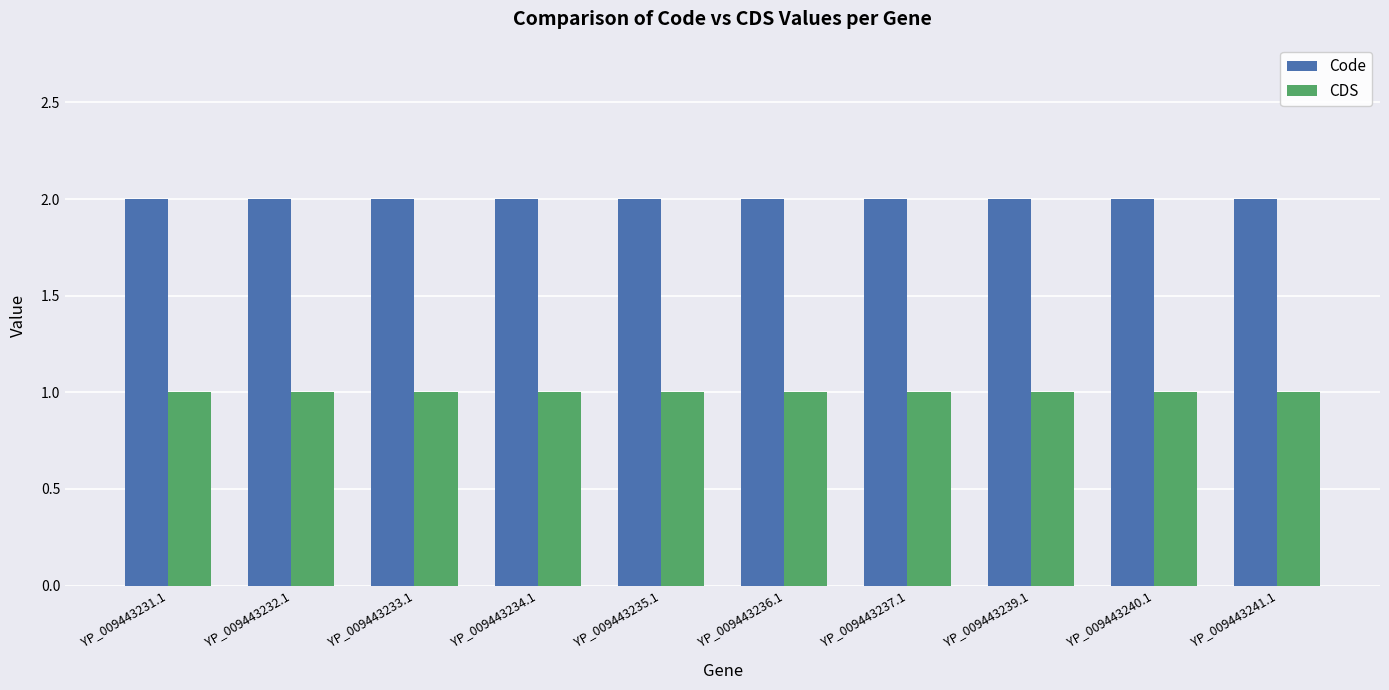

Which series has the largest total across all categories?

Code